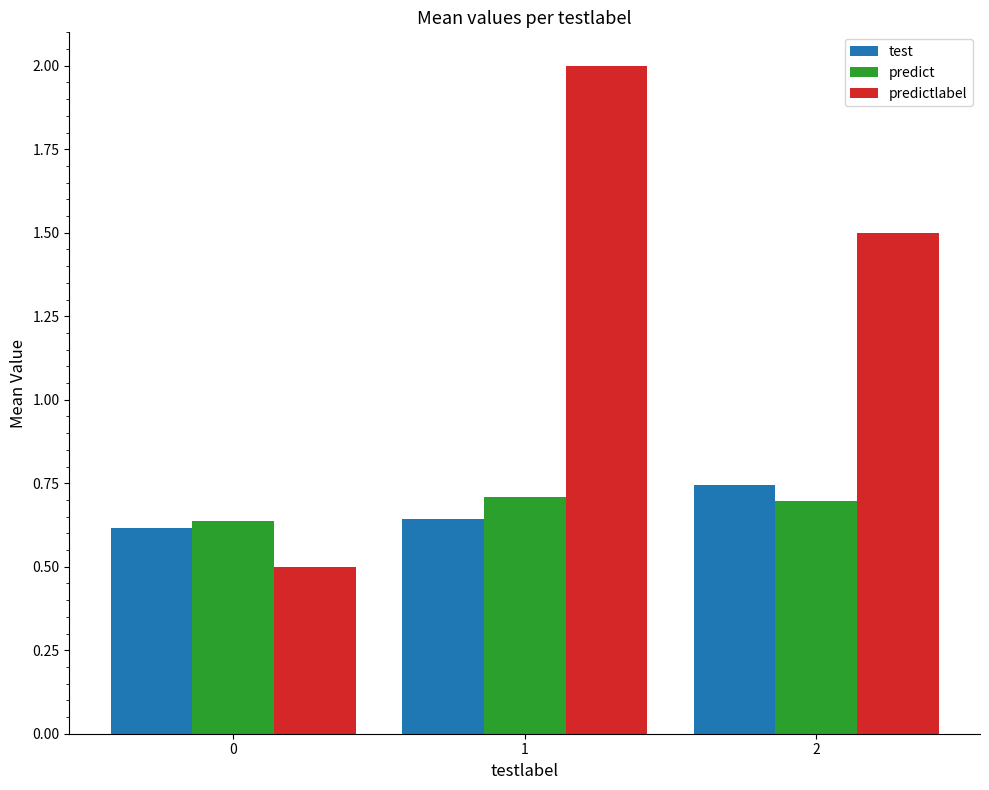

What is the difference between the maximum and minimum values in the predictlabel series?

1.5